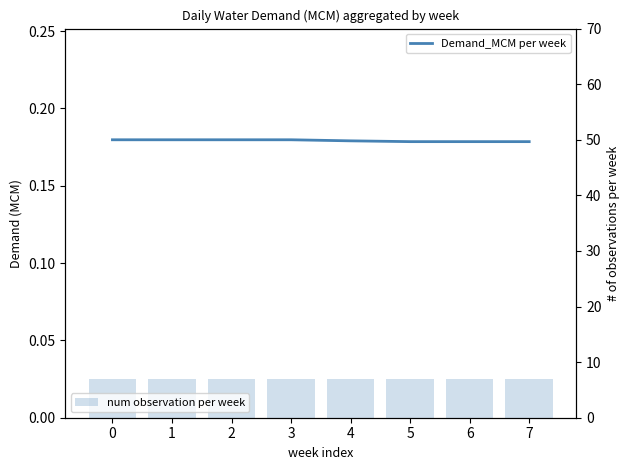

Reading left to right, transcribe all the data shown in this chart.

Demand_MCM per week: 0.2	0.2	0.2	0.2	0.2	0.2	0.2	0.2
num observation per week: 7.0	7.0	7.0	7.0	7.0	7.0	7.0	7.0